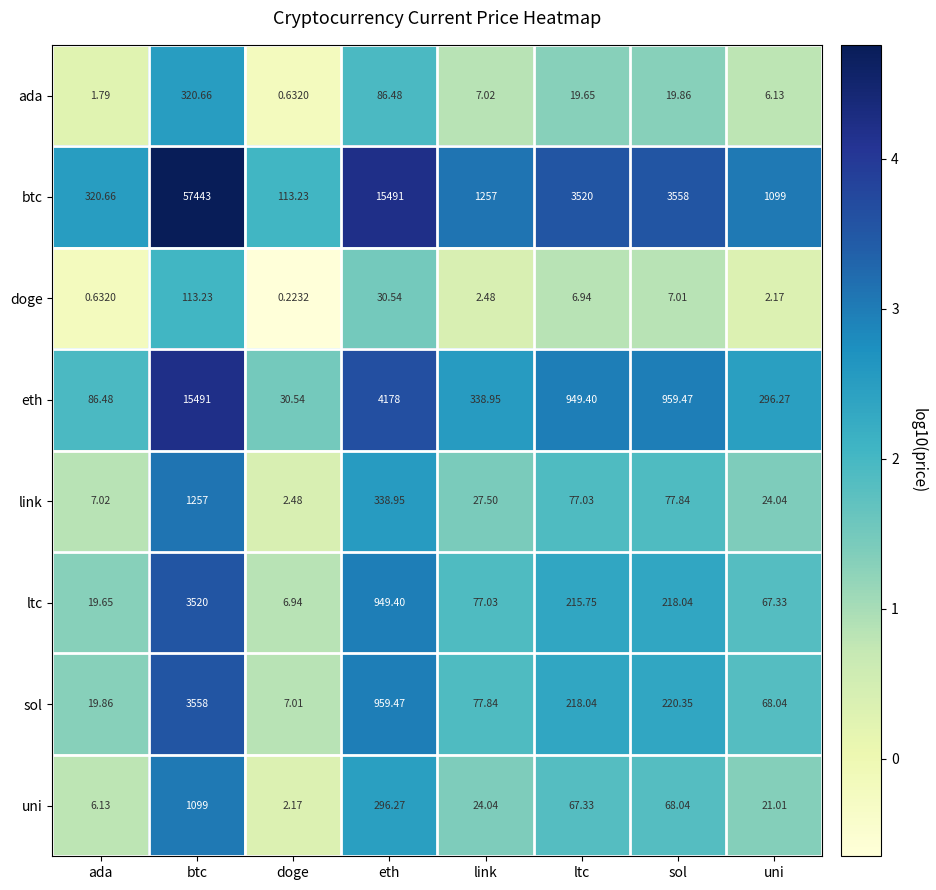

What is the spread (max minus min) of values at doge?

113.0